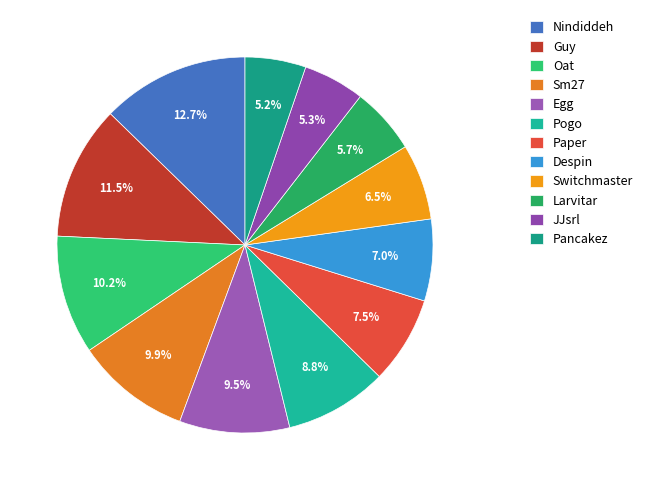

What is the largest slice in the pie chart?

Nindiddeh